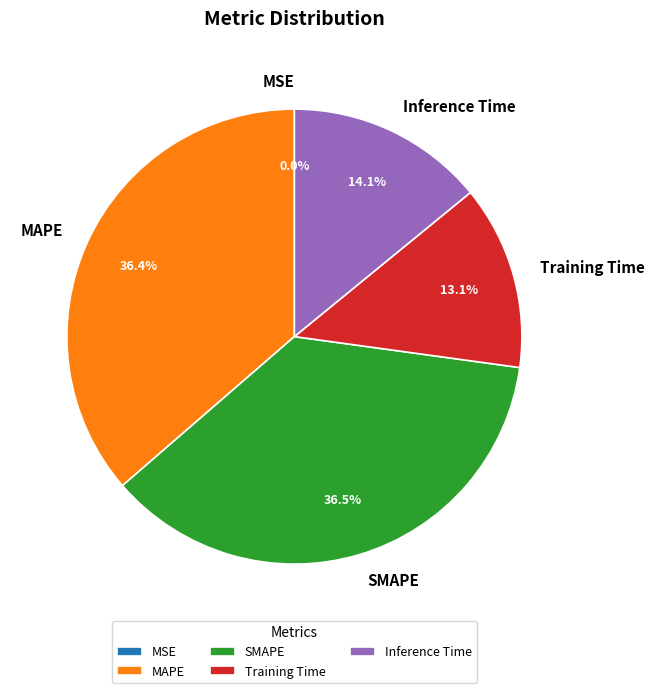

Does any single category account for the majority?

No